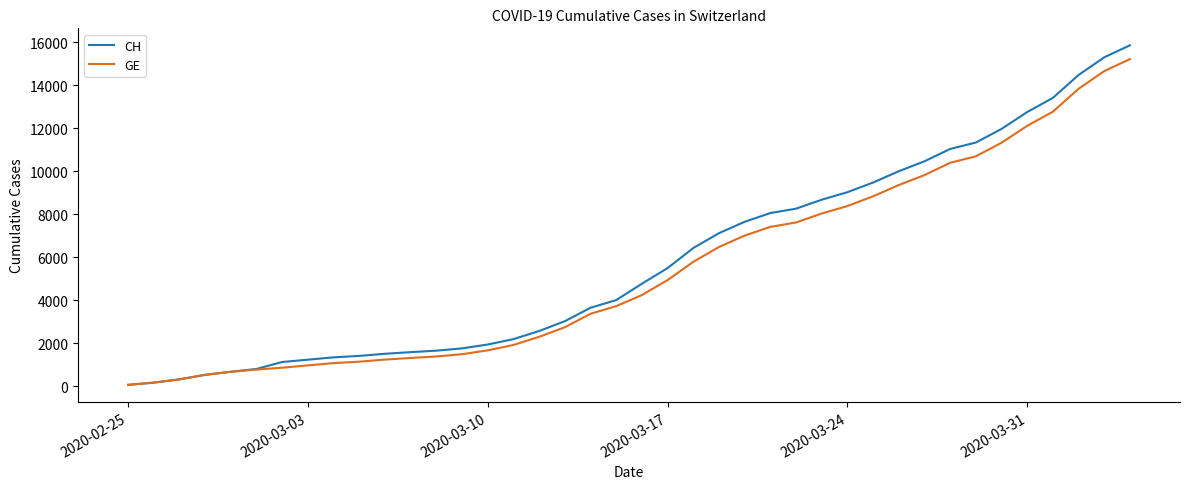

Which series has the largest range (max minus min)?

CH